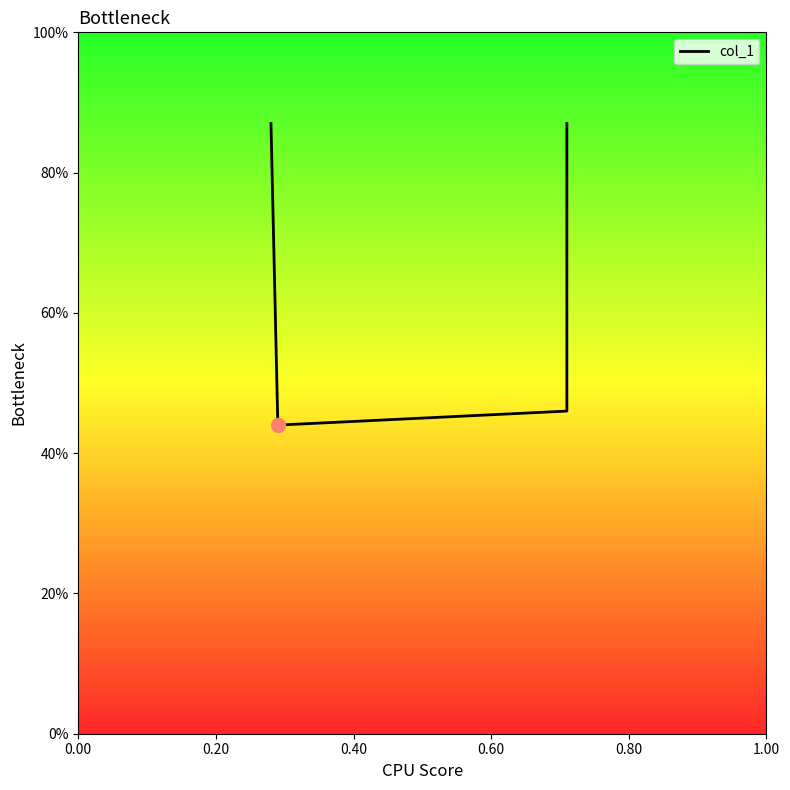

Count the number of data series in this chart.

1